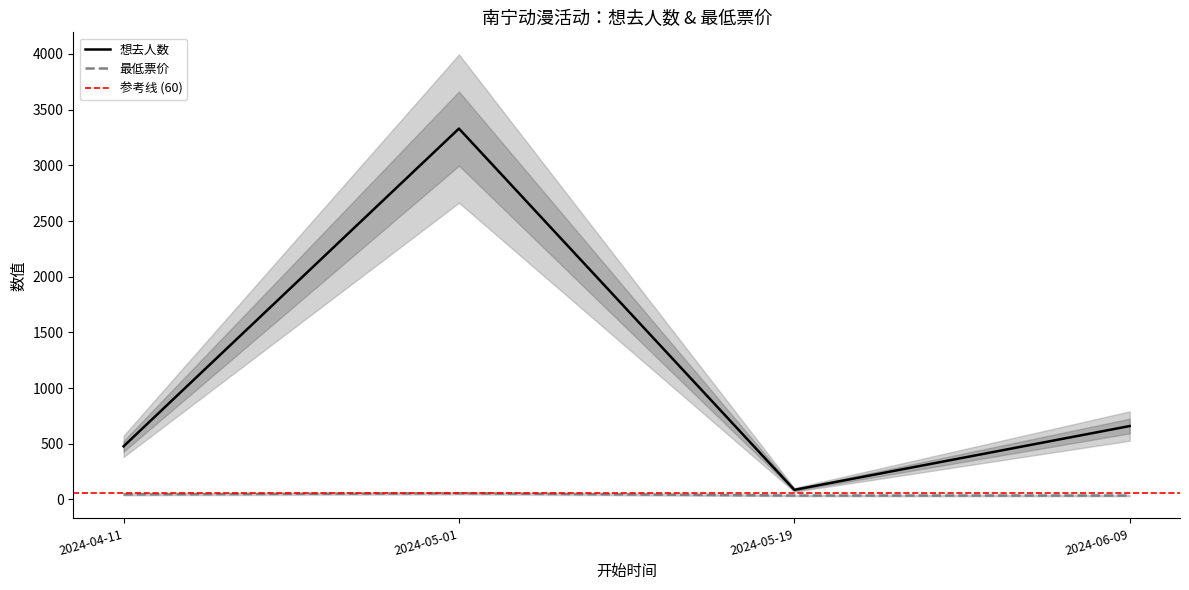

What is the highest value of the 最低票价 series?

55